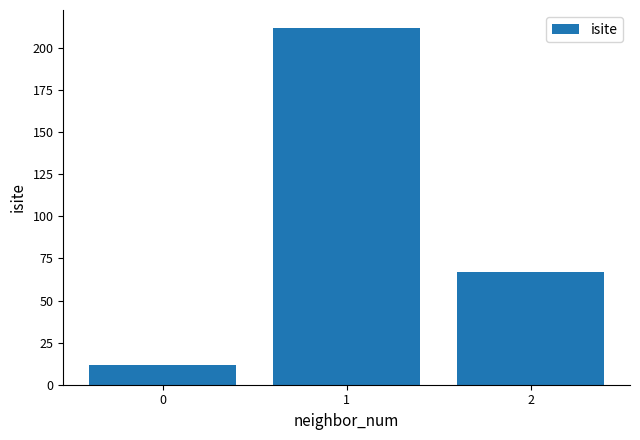

How many series are shown in this chart?

1